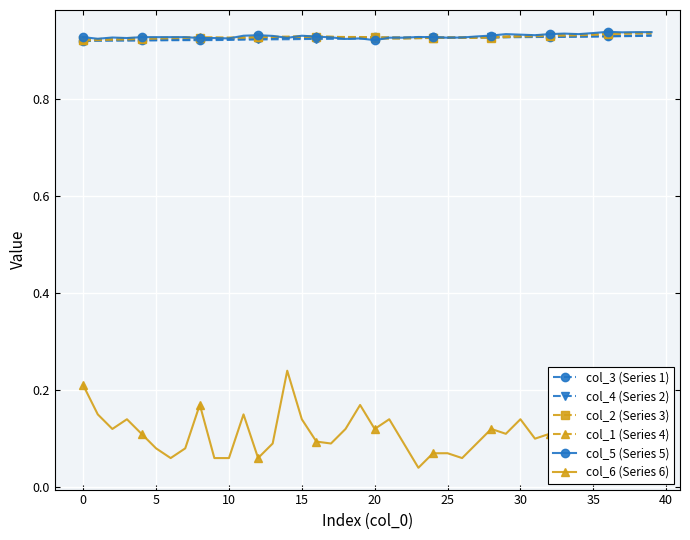

True or false: col_6 (Series 6) and col_5 (Series 5) intersect in this chart.

False